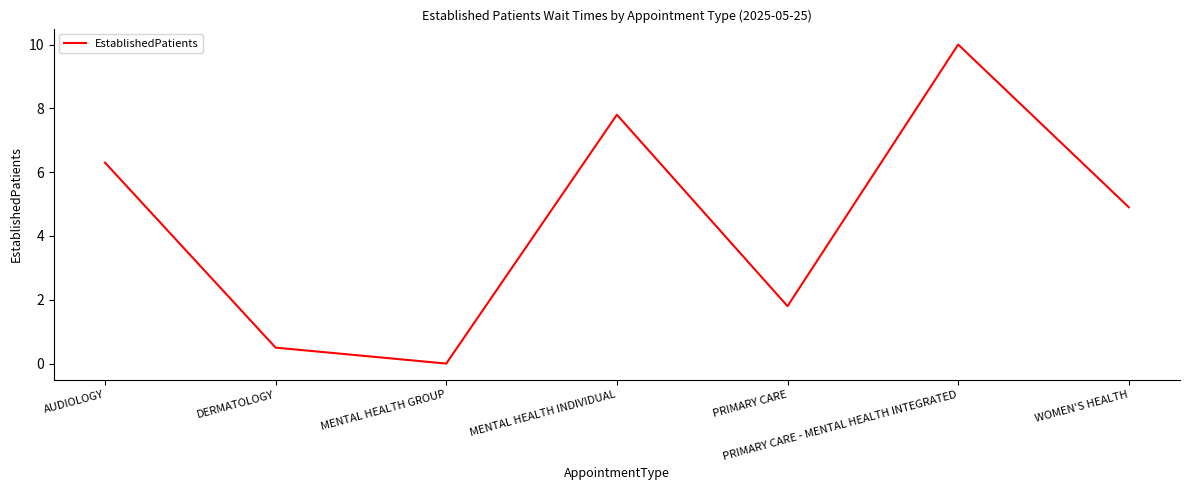

List the labels in order of value, largest first.

PRIMARY CARE - MENTAL HEALTH INTEGRATED, MENTAL HEALTH INDIVIDUAL, AUDIOLOGY, WOMEN'S HEALTH, PRIMARY CARE, DERMATOLOGY, MENTAL HEALTH GROUP